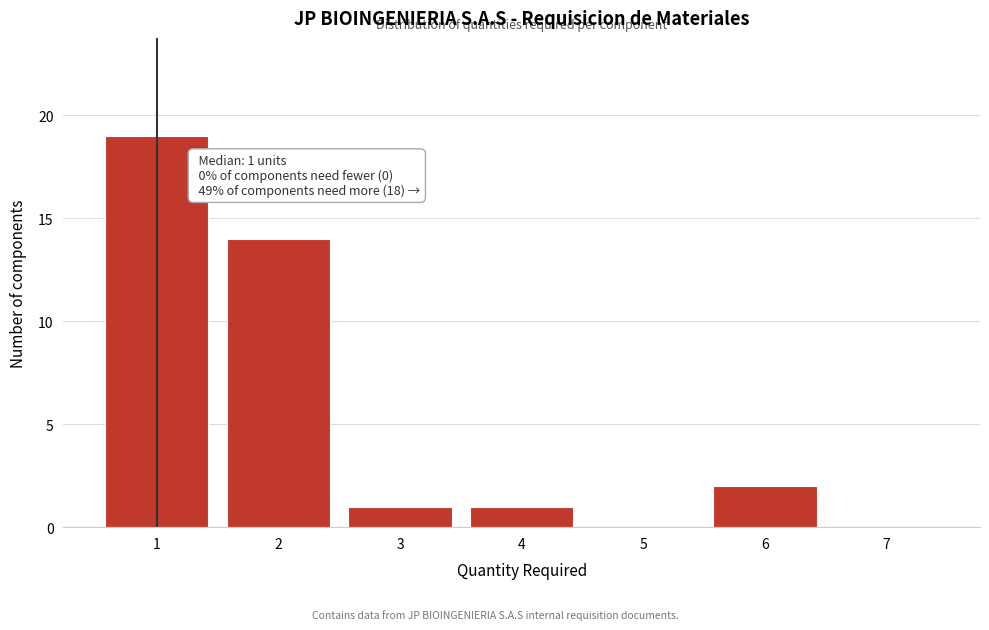

Which range on the x-axis has the tallest bar?

0.5 to 1.5